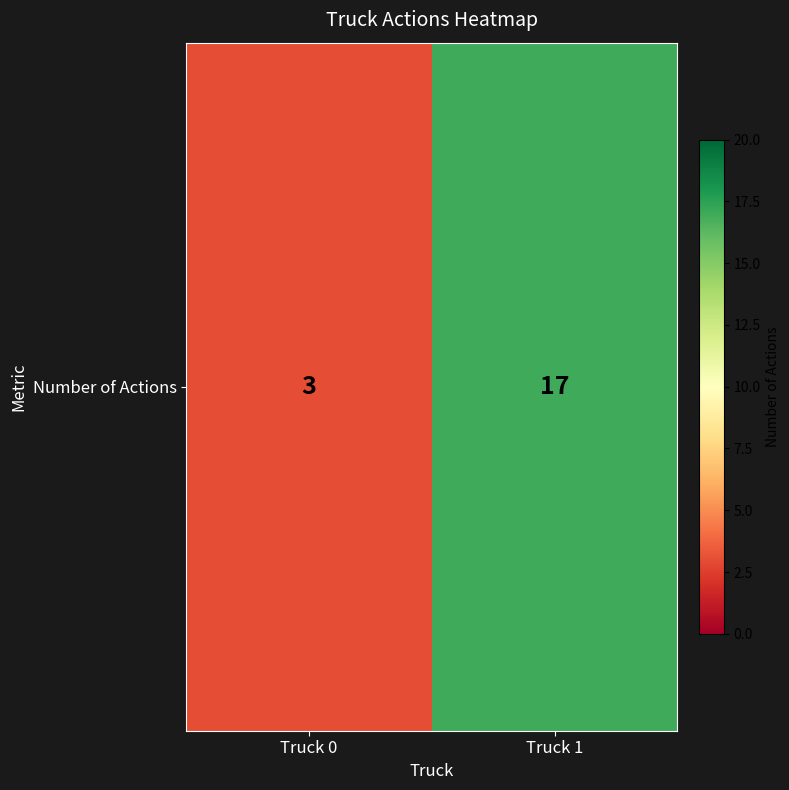

Which label corresponds to the largest value in the chart?

Truck 1